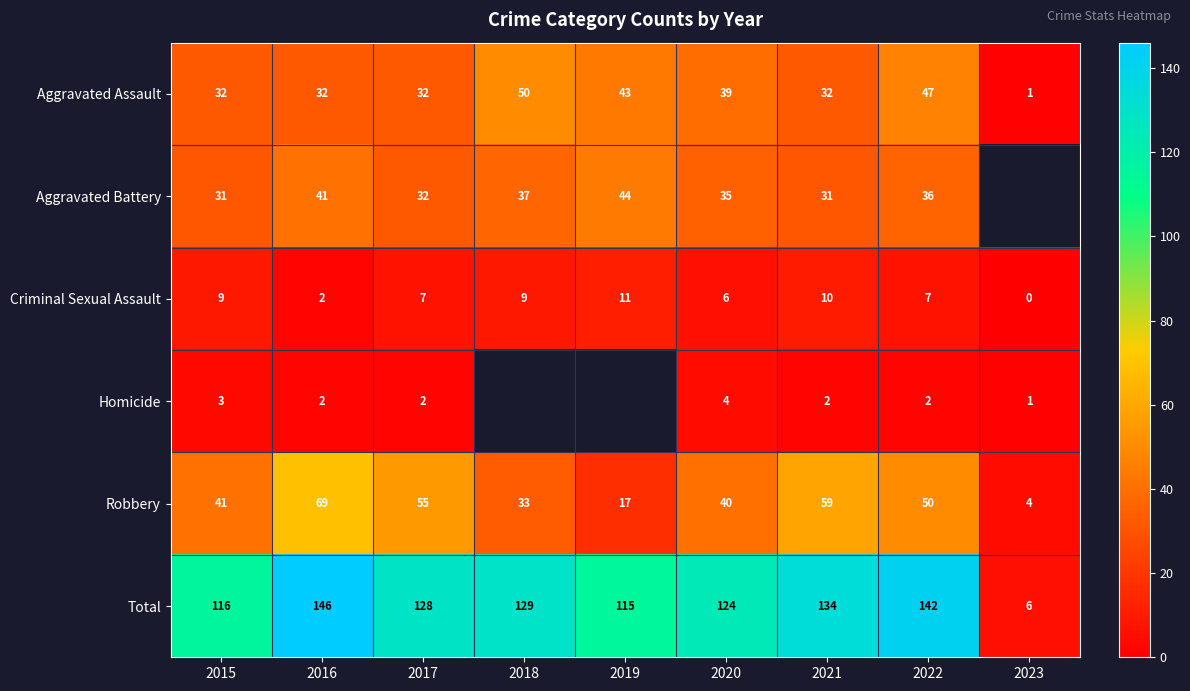

What is the difference between the highest and lowest values at 2023?

6.0